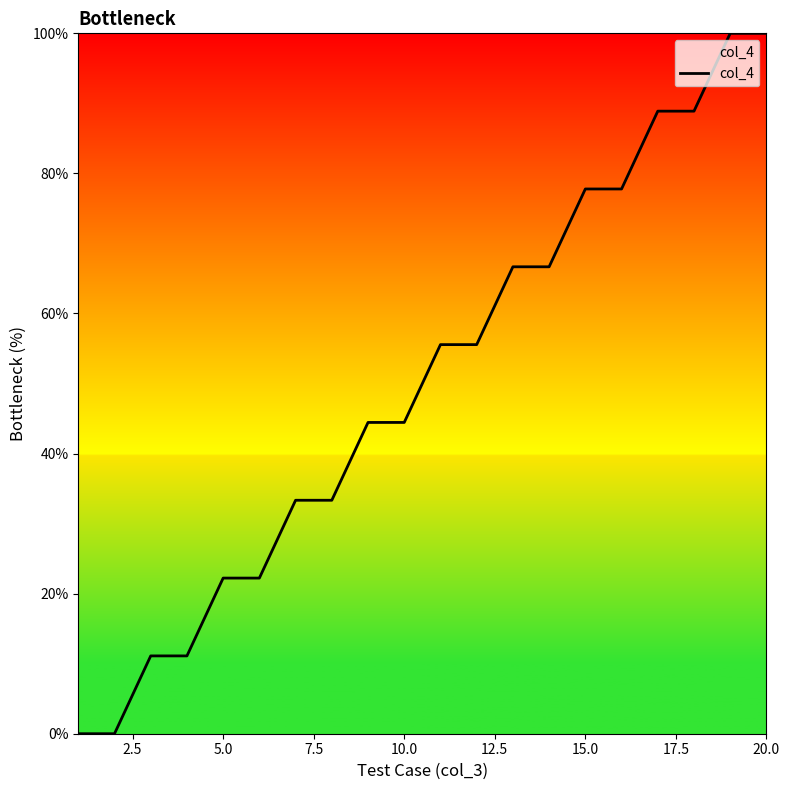

What is the difference between the maximum and minimum values?

100.0